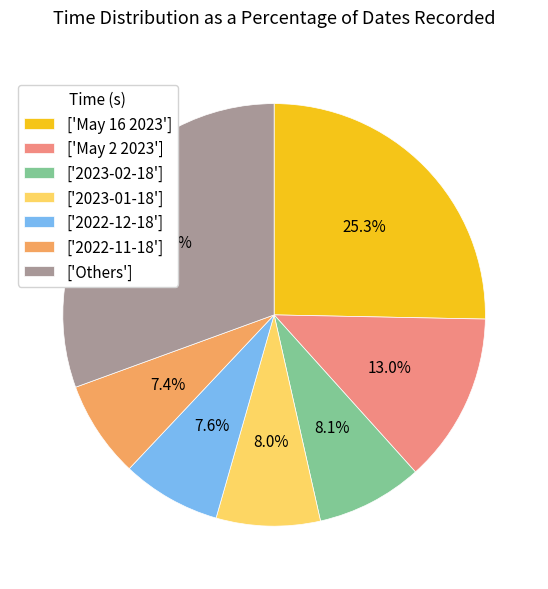

What is the ratio of the value at ['2023-01-18'] to the value at ['May 2 2023']?

0.6